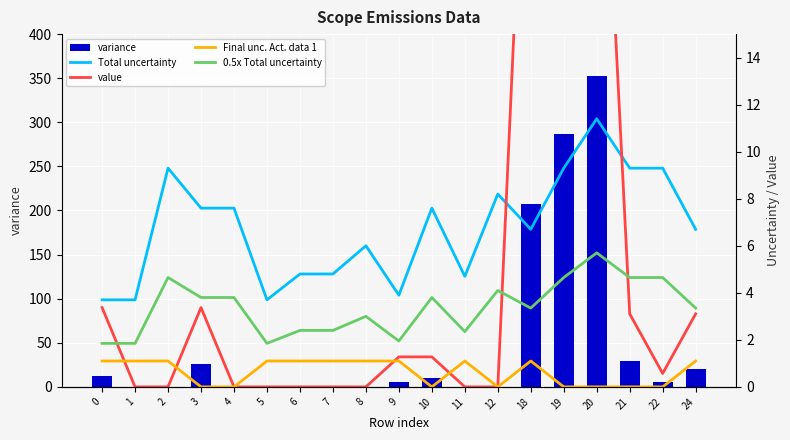

List the labels in order of variance value, smallest first.

1, 2, 4, 5, 6, 7, 8, 11, 12, 9, 22, 10, 0, 24, 3, 21, 18, 19, 20